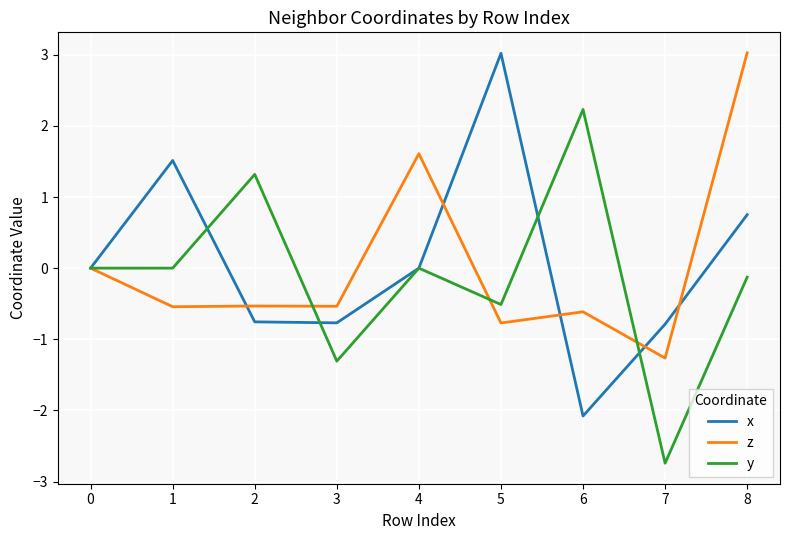

What value does the z series have at 1?

-0.5